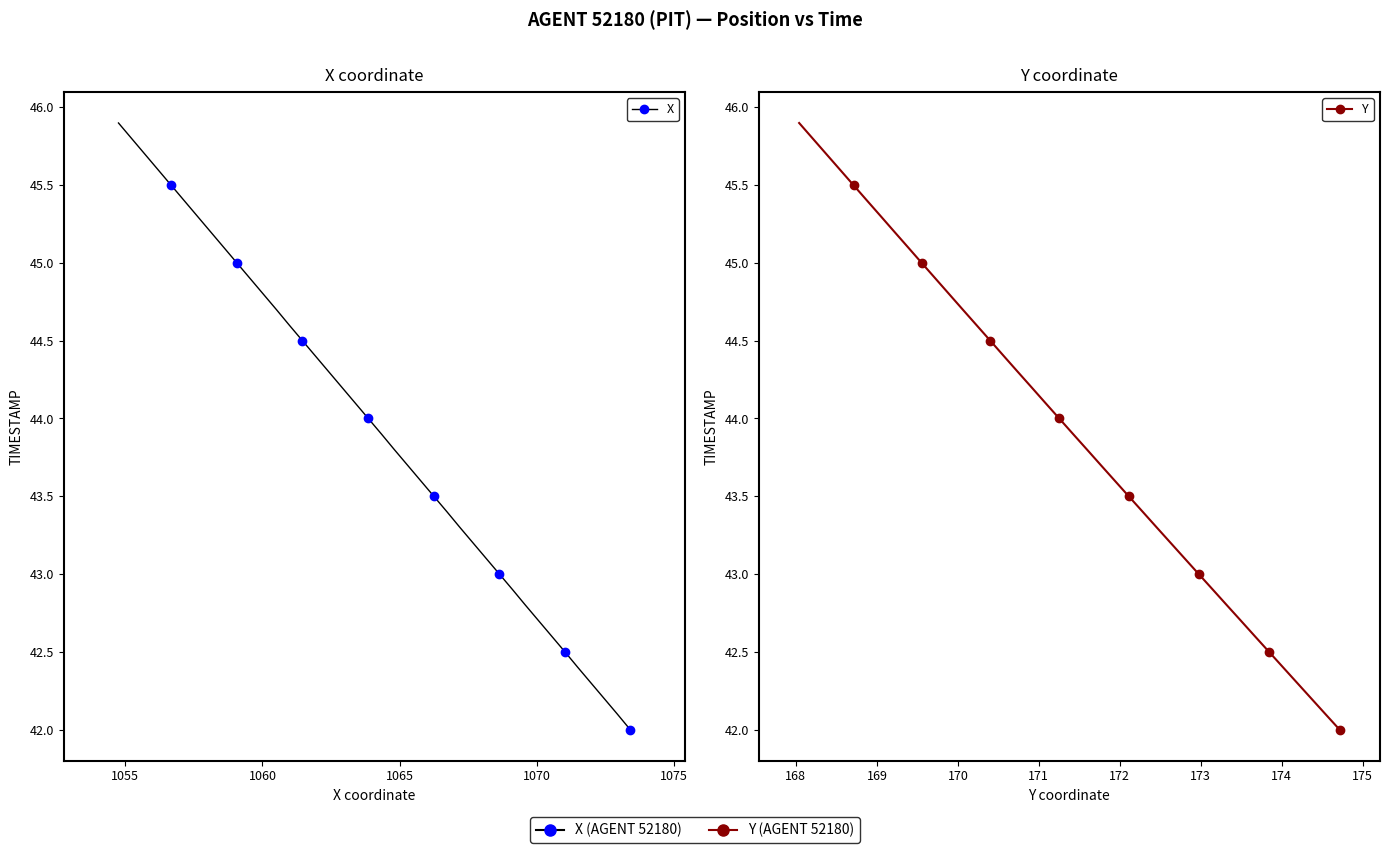

How many lines are shown in the chart?

2